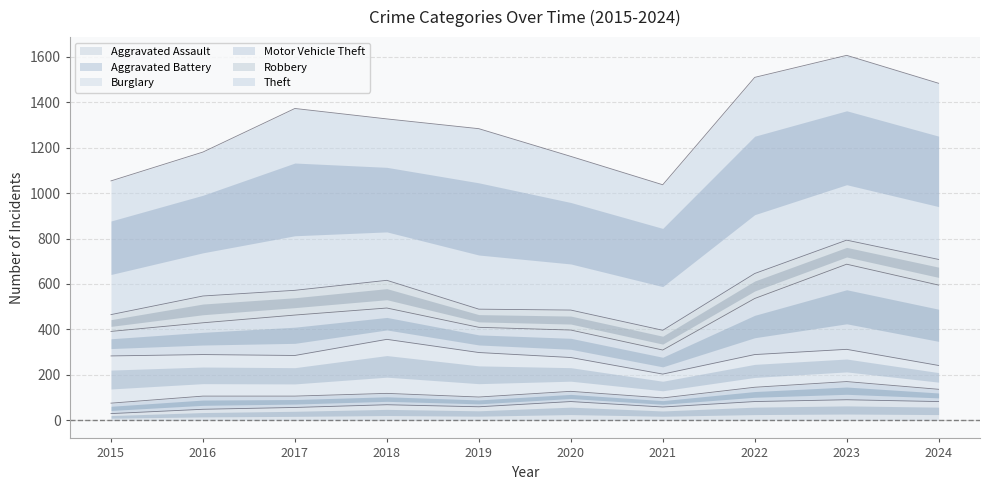

What is the spread (max minus min) of values at 2023?

734